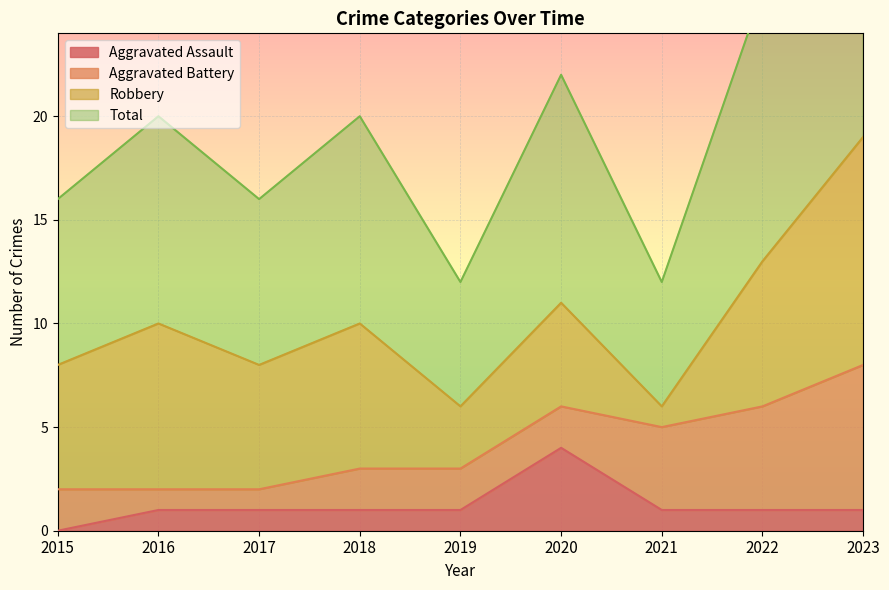

What is the sum of the Aggravated Assault values at 2017 and 2018?

2